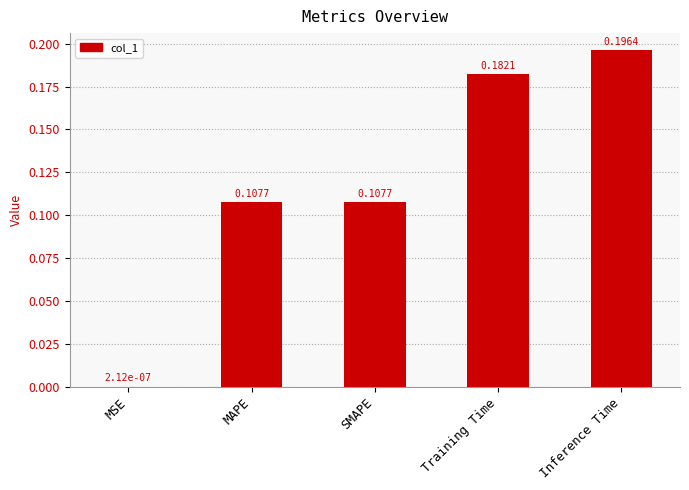

What is the sum of all values?

0.6